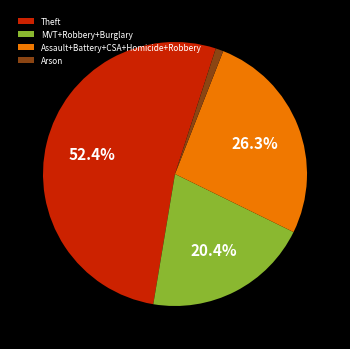

Is there a majority slice in this chart?

Yes